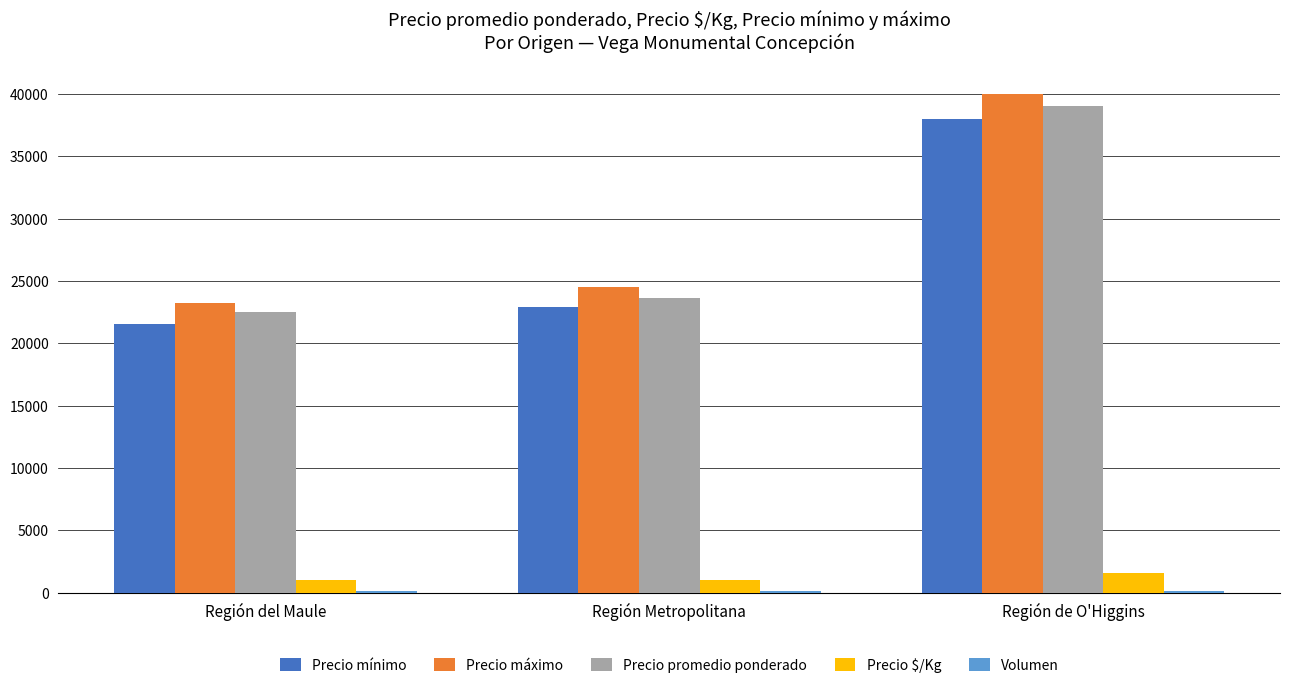

What is the spread (max minus min) of values at Región Metropolitana?

24417